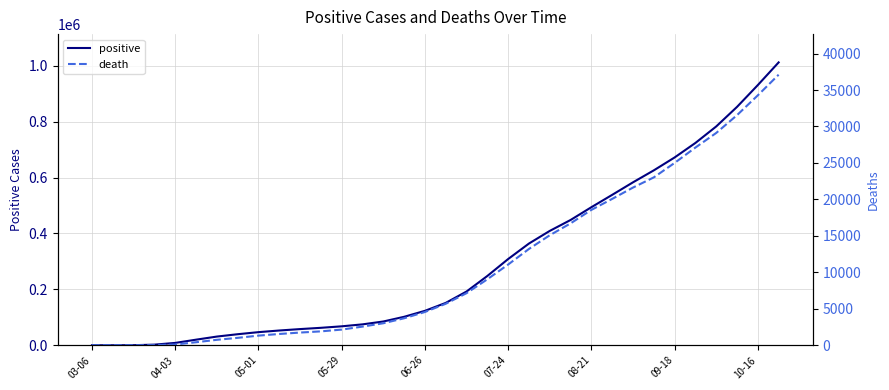

True or false: positive has more than 2 interior local peaks.

False